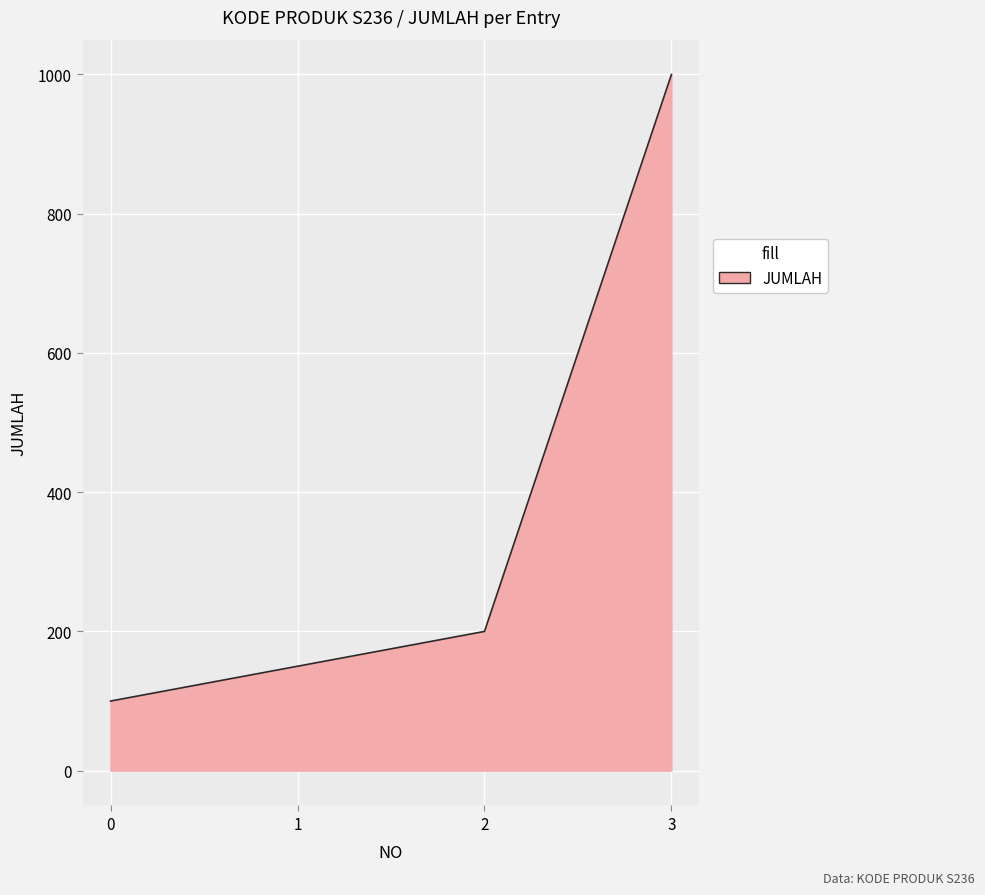

What is the smallest value displayed?

100